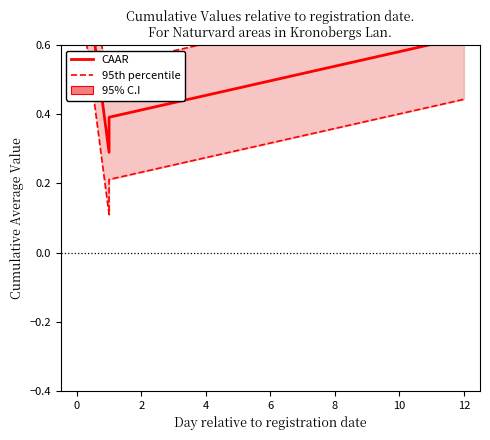

What is the smallest value displayed?

0.3